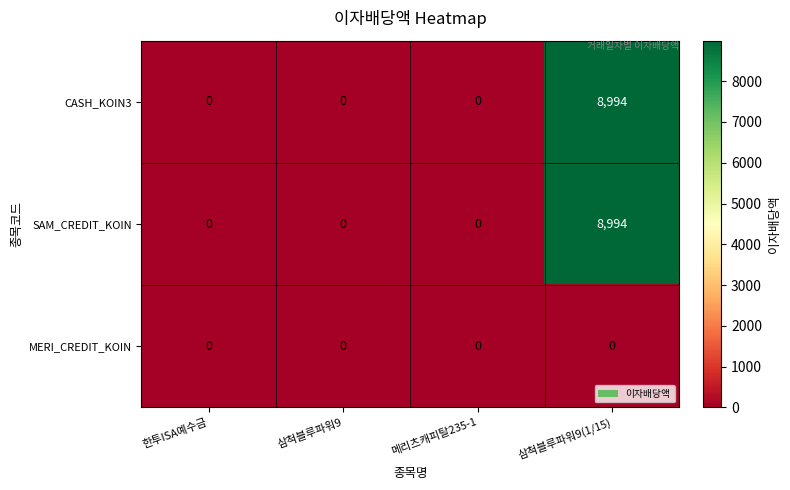

What is the highest value of the SAM_CREDIT_KOIN series?

8994